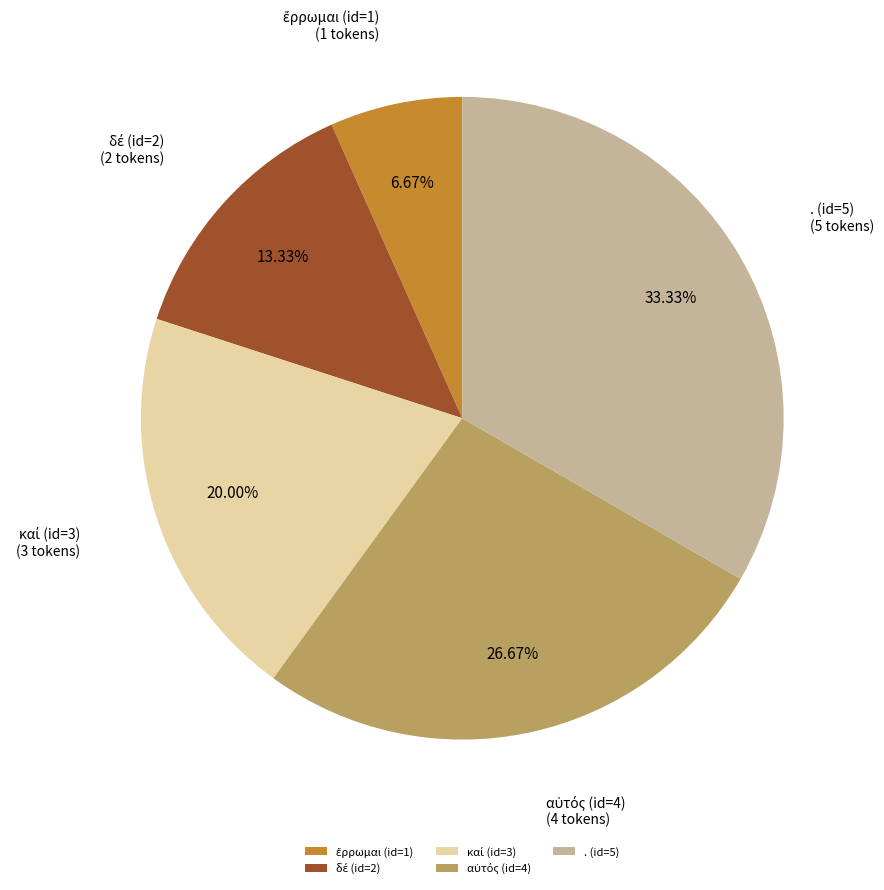

Is there any slice that represents more than half of the pie?

No